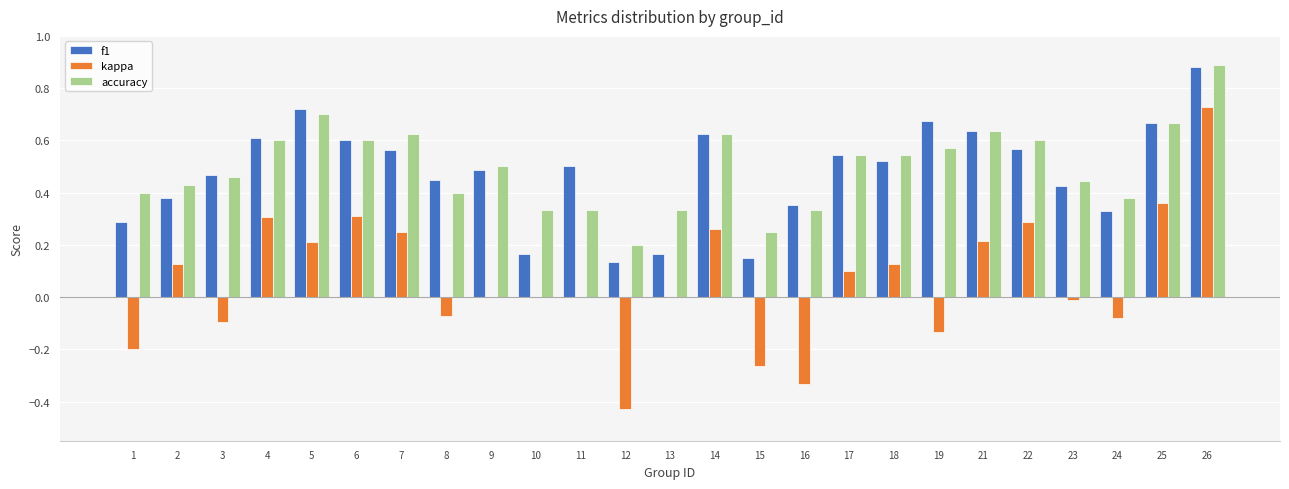

How many distinct data groups are displayed?

3